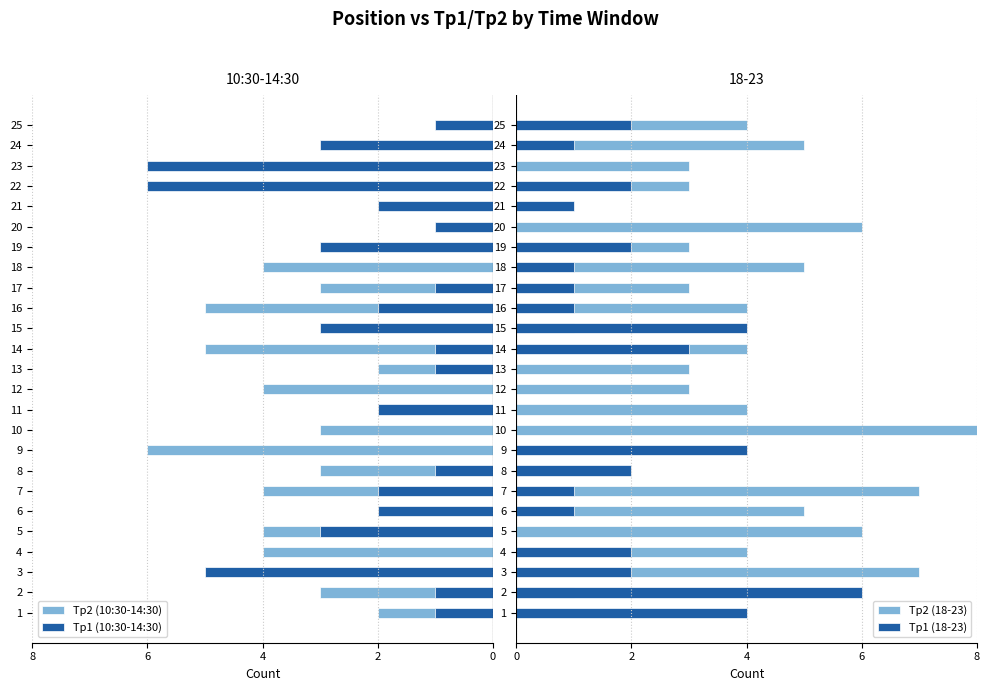

Reading right to left, what are all the values shown in this chart?

Tp2 (10:30-14:30): -1	-3	-6	-6	-2	-1	-3	-4	-3	-5	-3	-5	-2	-4	-2	-3	-6	-3	-4	-2	-4	-4	-4	-3	-2
Tp1 (10:30-14:30): -1	-3	-6	-6	-2	-1	-3	0	-1	-2	-3	-1	-1	0	-2	0	0	-1	-2	-2	-3	0	-5	-1	-1
Tp2 (18-23): 4	5	3	3	0	6	3	5	3	4	1	4	3	3	4	8	4	2	7	5	6	4	7	1	4
Tp1 (18-23): 2	1	0	2	1	0	2	1	1	1	4	3	0	0	0	0	4	2	1	1	0	2	2	6	4